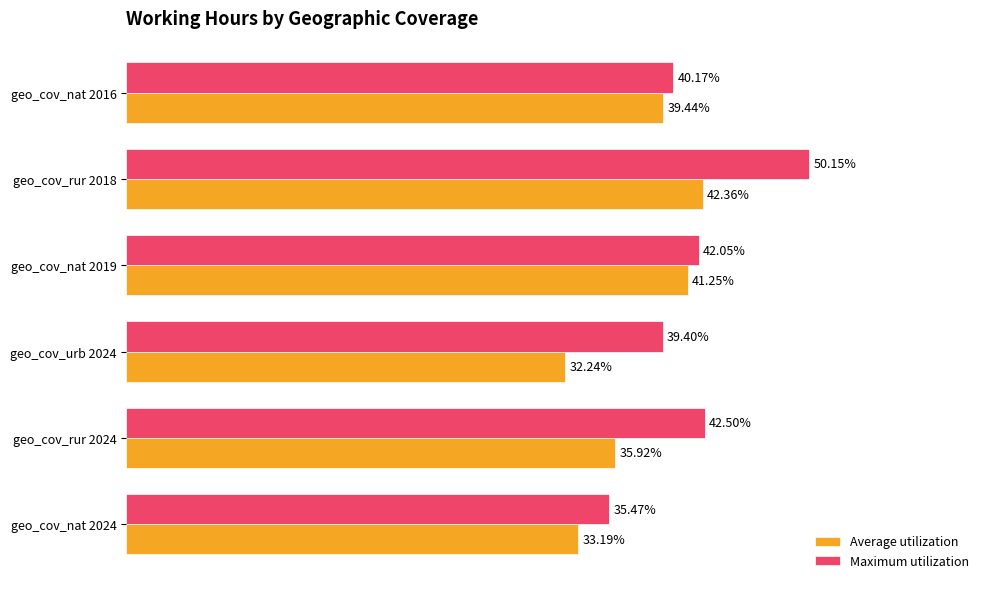

Between geo_cov_urb 2024 and geo_cov_nat 2016, which series saw the biggest shift?

Average utilization